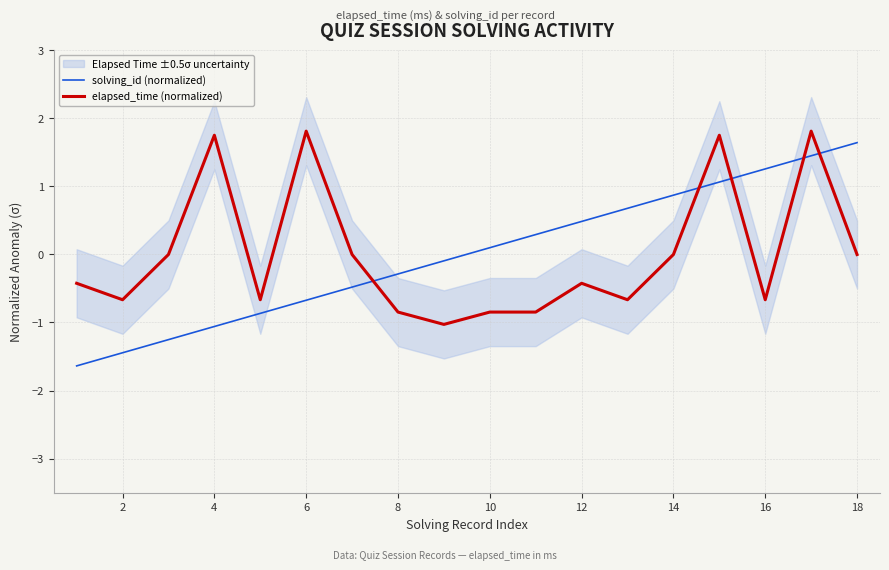

The elapsed_time (normalized) series shows 1.7 at 4. True or false?

True